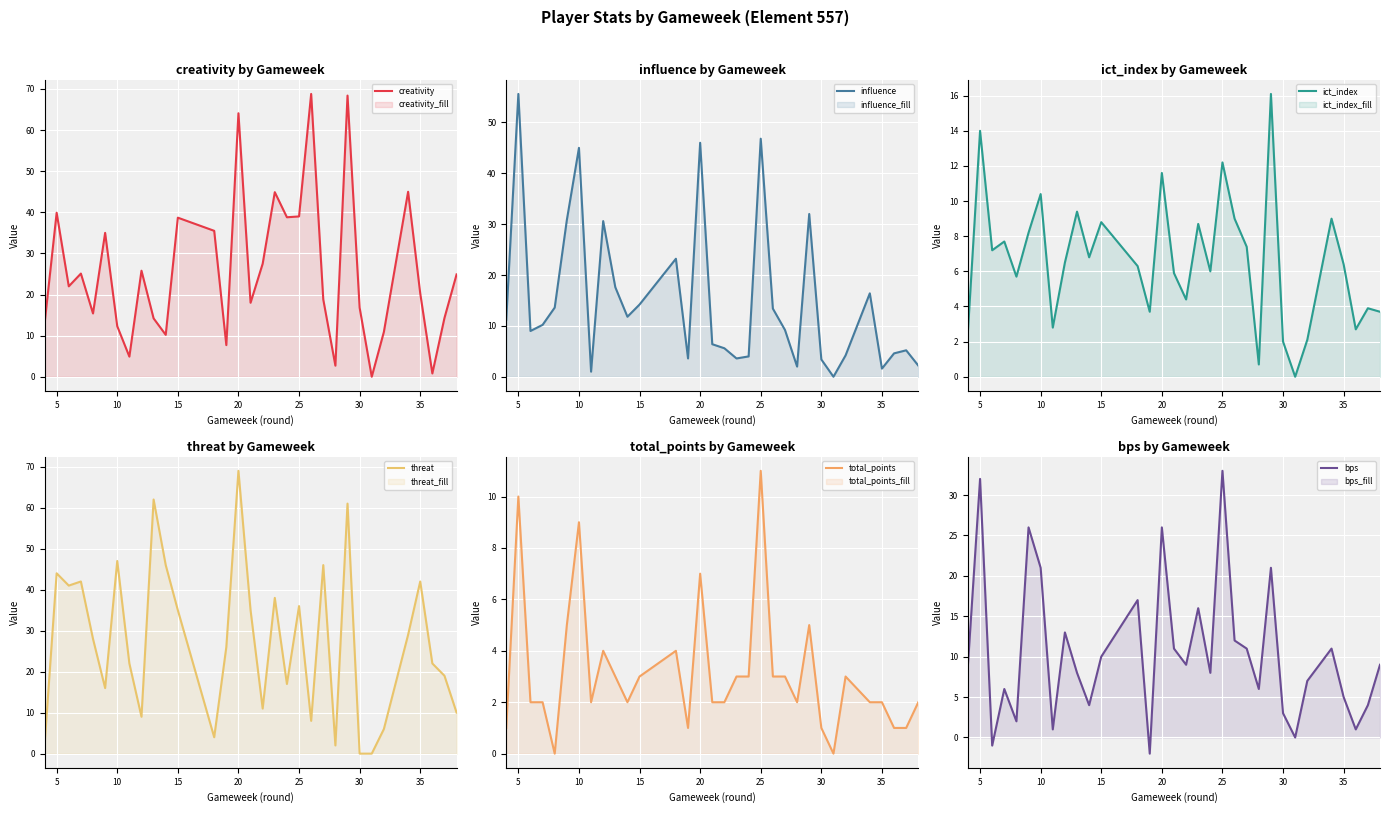

How many interior local valleys does the total_points series have?

6